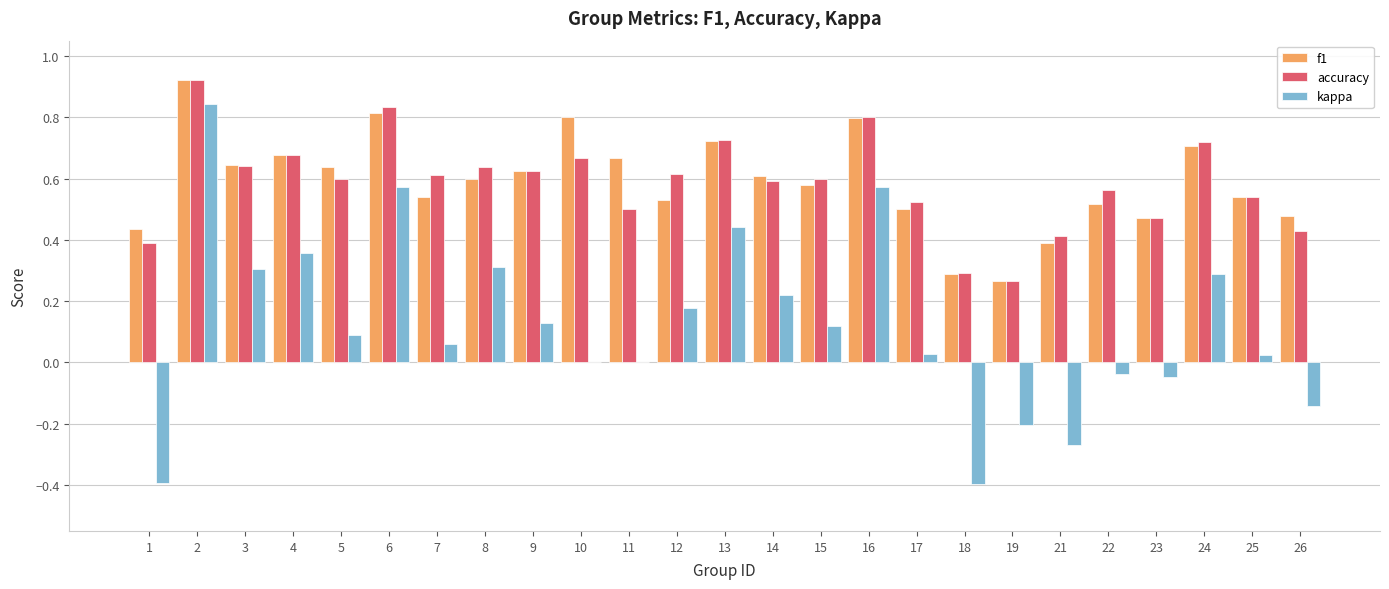

What are all the series names shown in the legend?

f1, accuracy, kappa